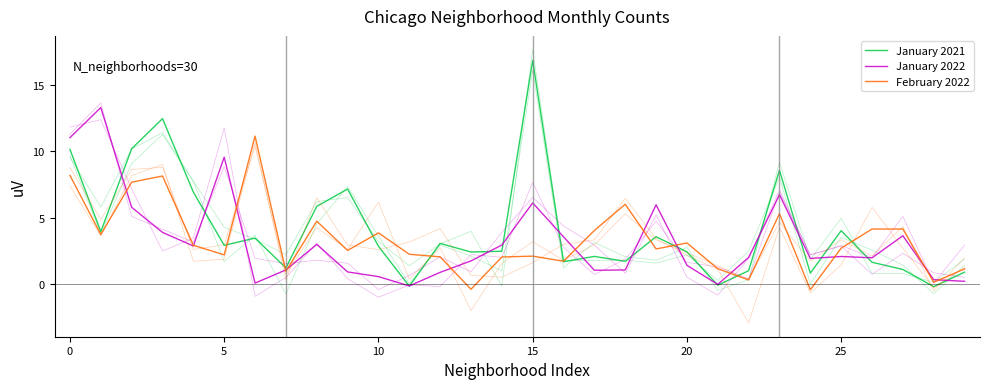

Where is January 2022 nearest to the value 6?

19